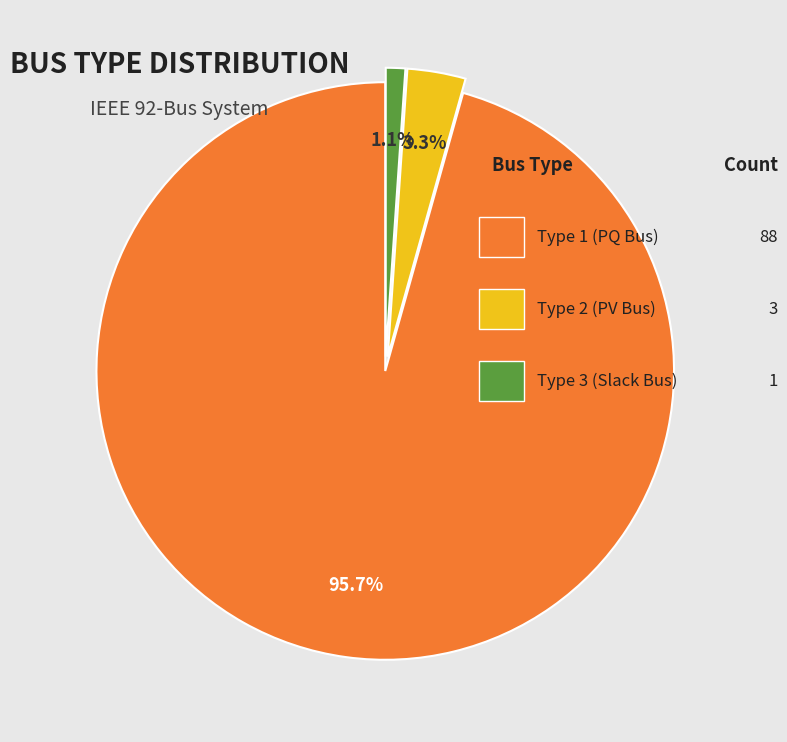

How many segments does this pie chart have?

3